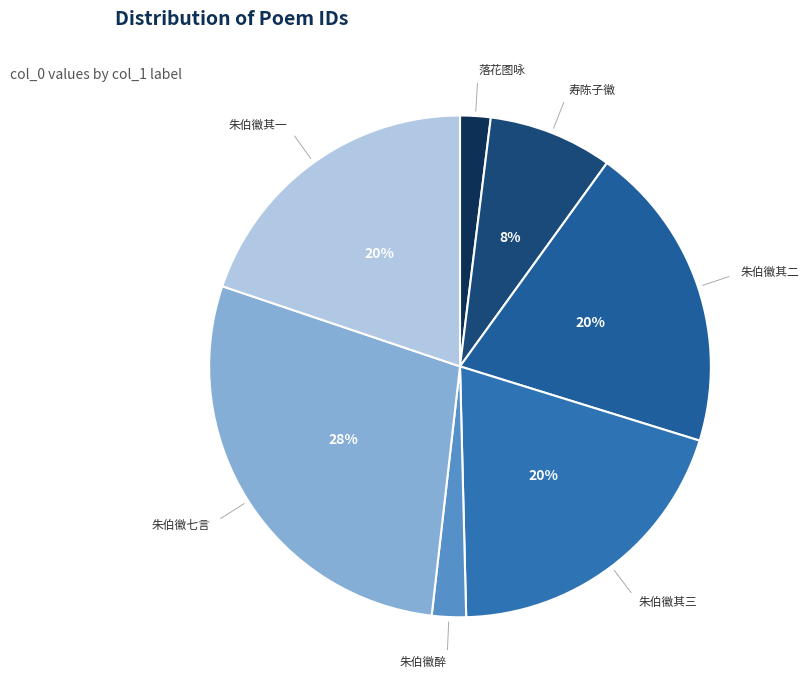

Combined, do 寿陈子徽 and 落花图咏 account for over 50%?

No